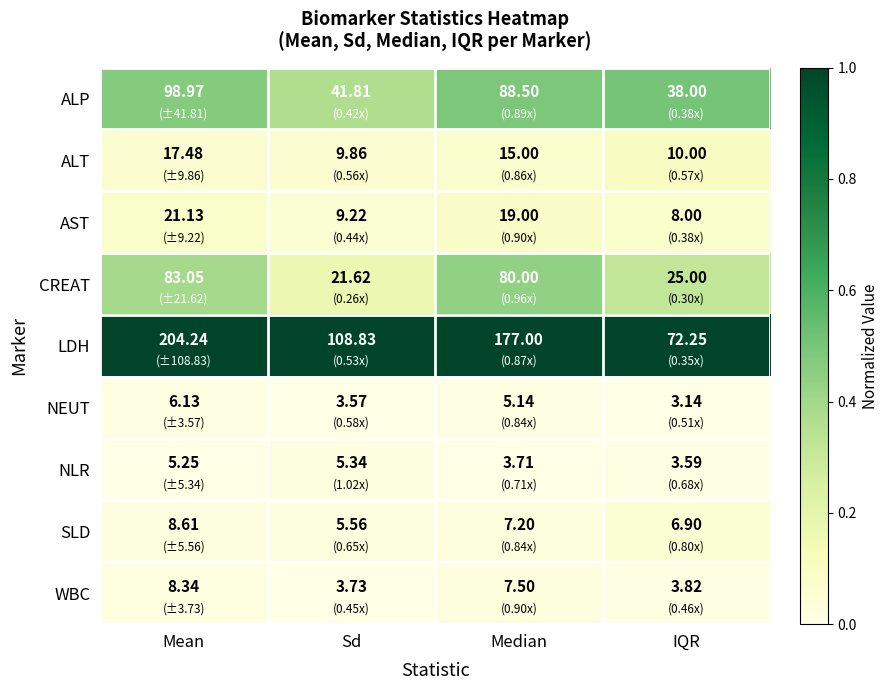

Which category has the lowest value in the NEUT series?

IQR